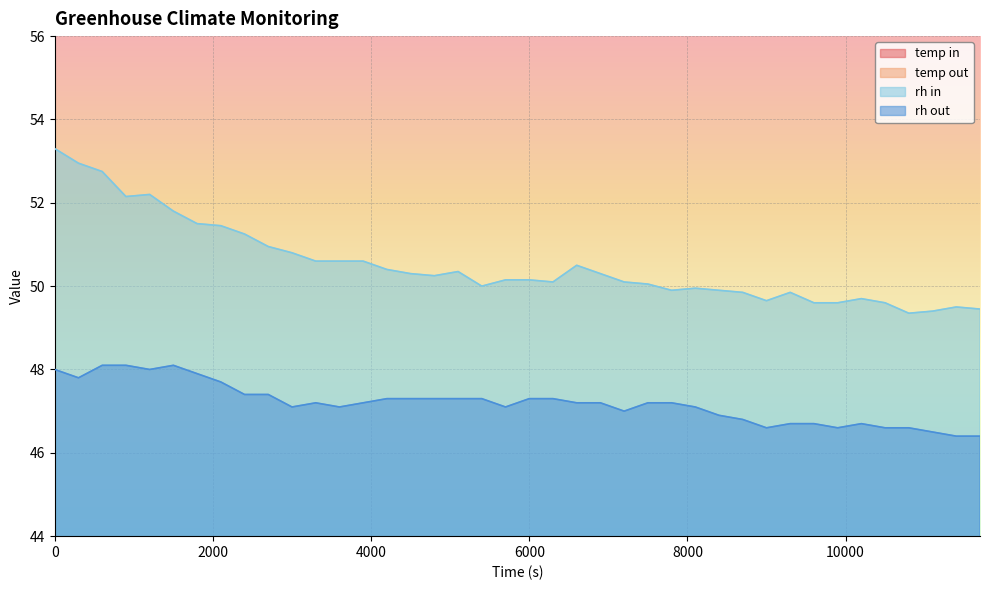

True or false: rh in and rh out cross at least once.

False